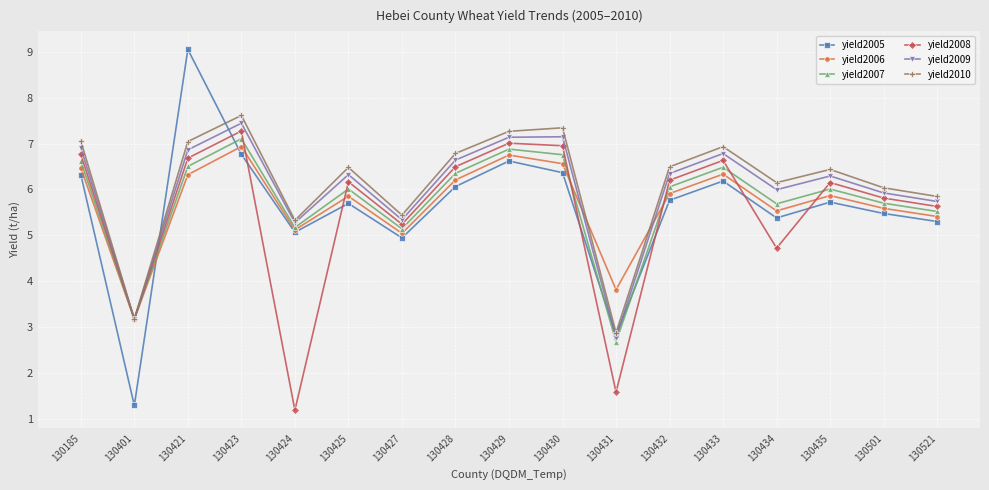

How many lines are shown in the chart?

6